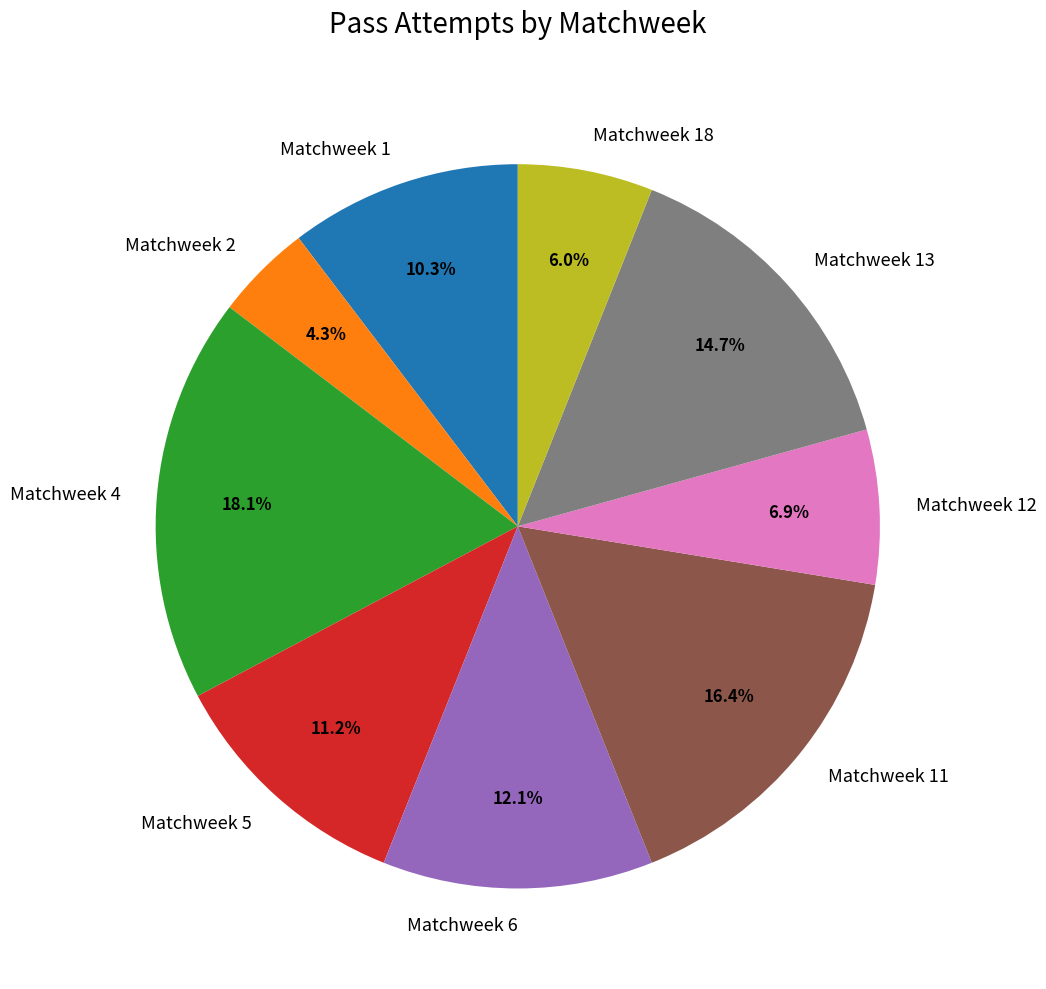

Which has a higher value, Matchweek 6 or Matchweek 13?

Matchweek 13